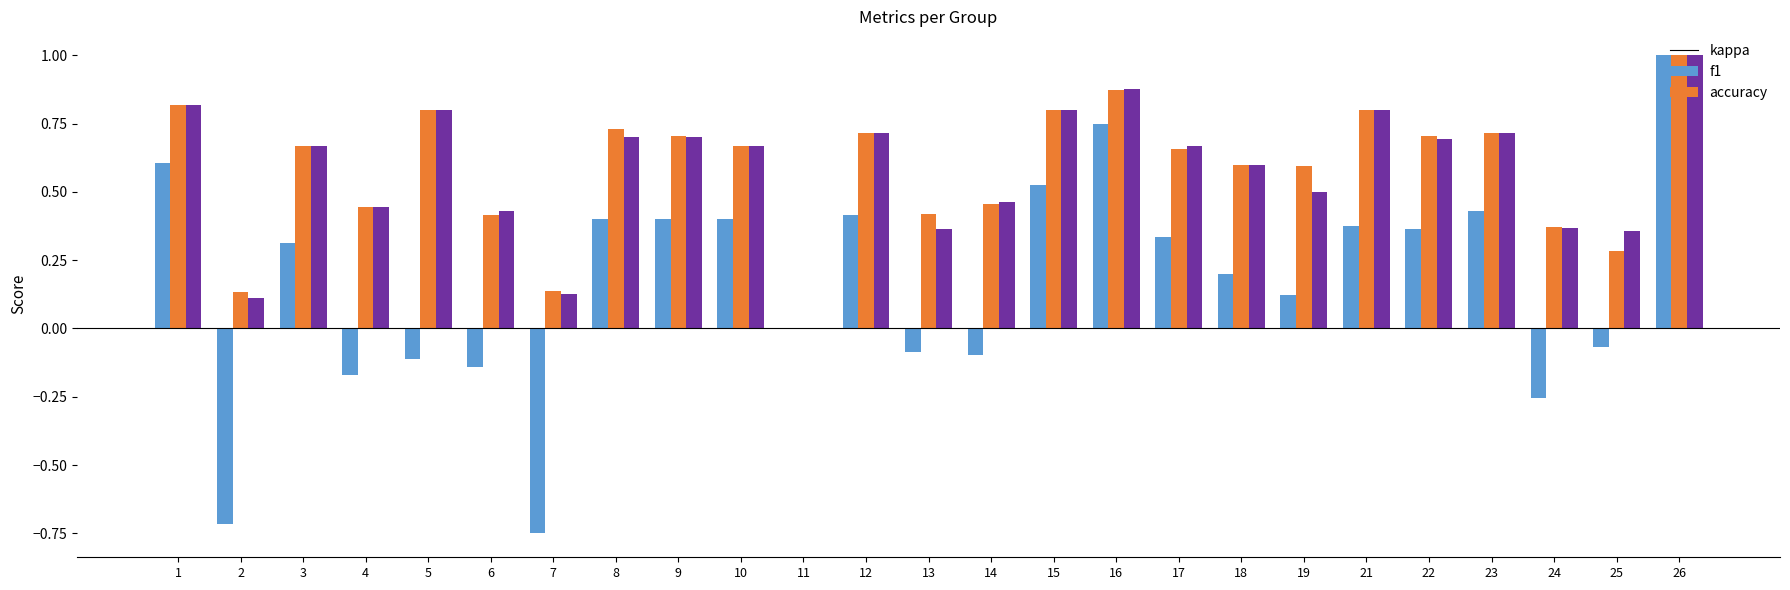

Are the bars horizontal?

No